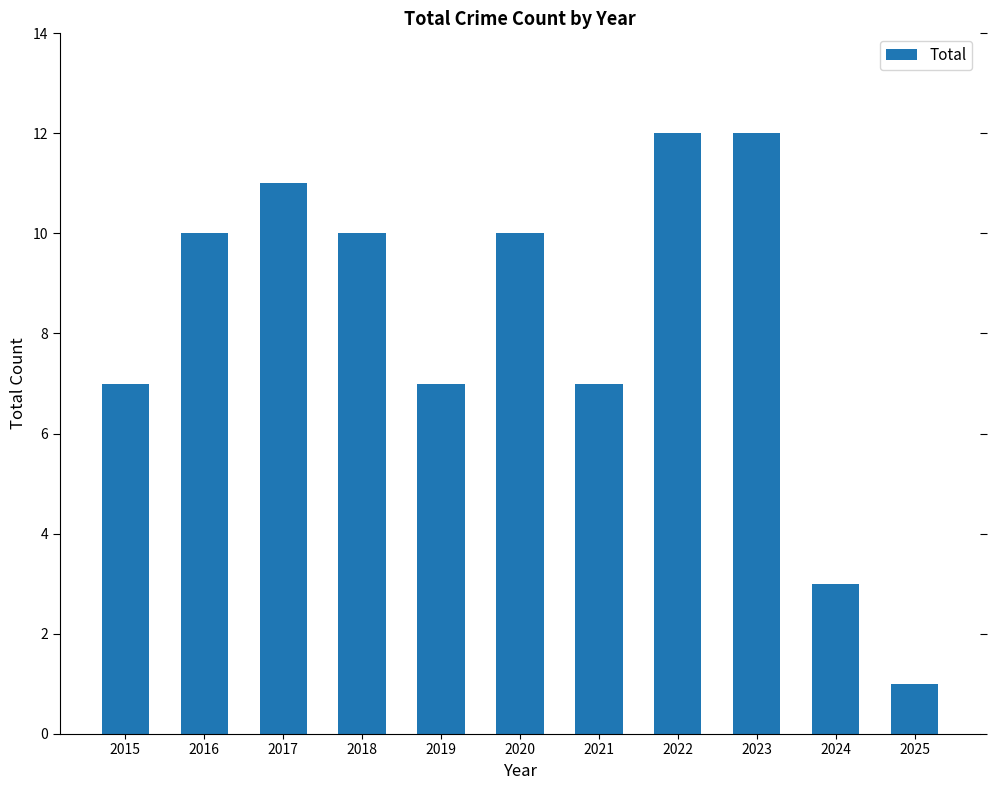

Approximately how many times larger is the value at 2016 compared to 2018?

1.0